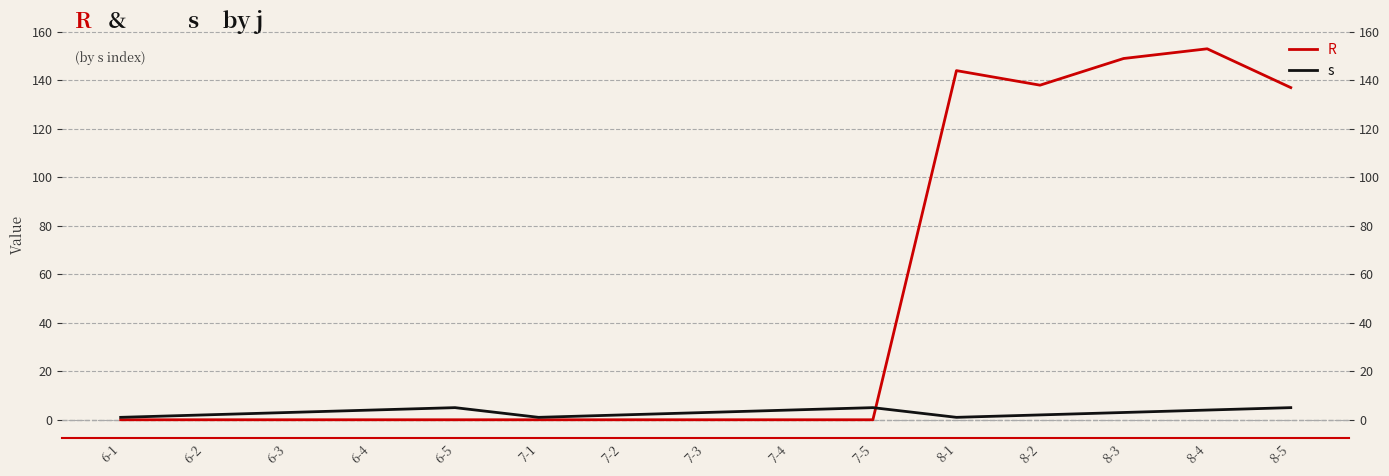

Which series has the largest total across all categories?

R